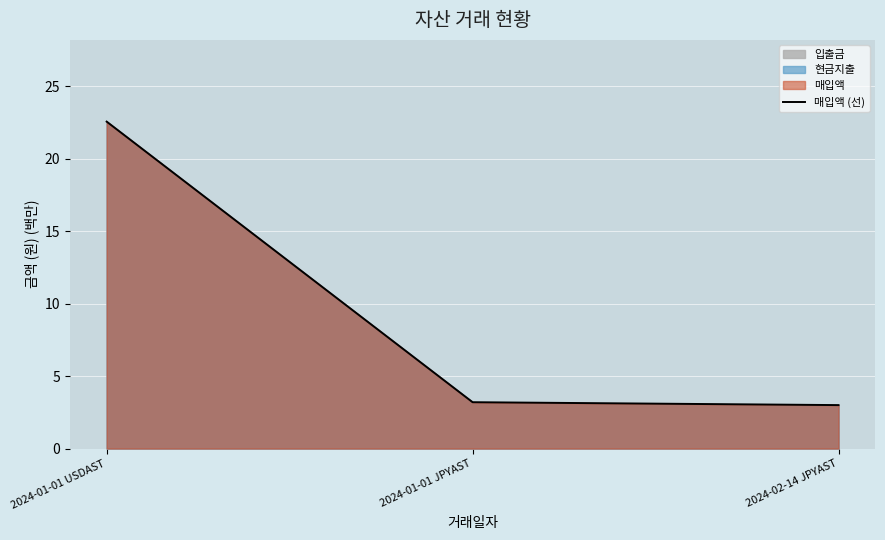

At which label is the value closest to 12?

2024-01-01 JPYAST